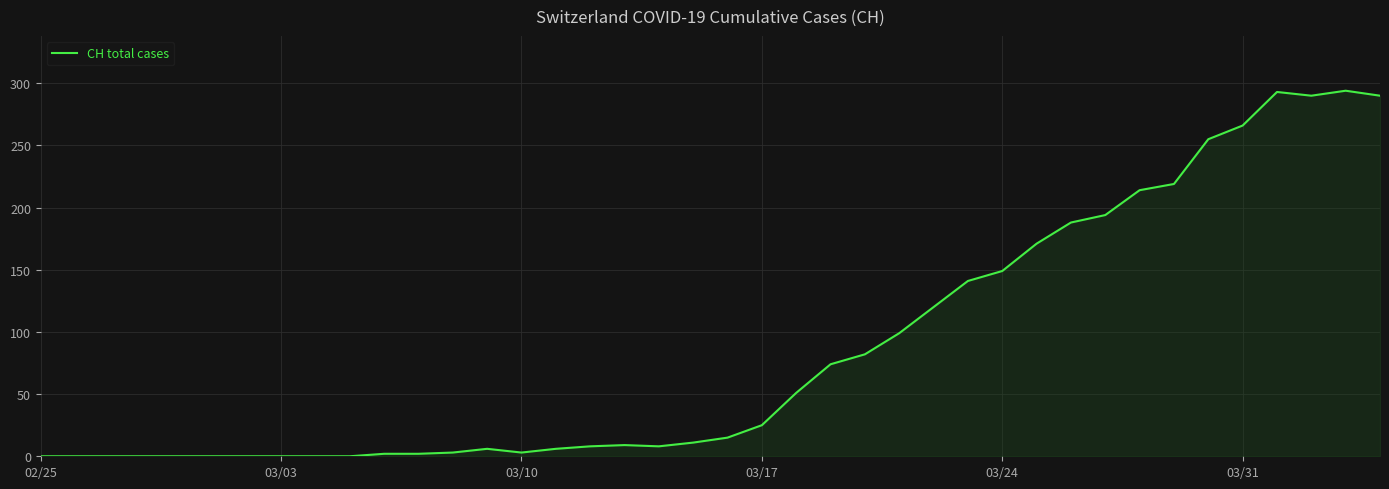

What is the greatest value displayed?

294